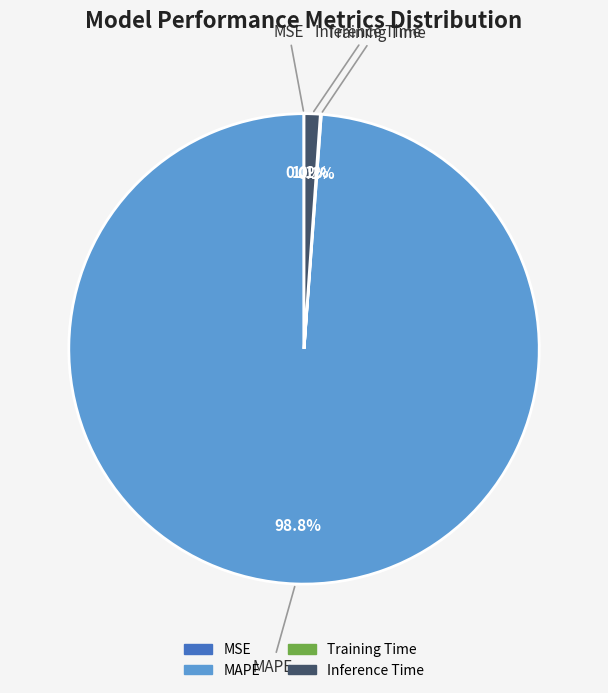

To the nearest percent, what is the combined percentage of MAPE and Inference Time?

100%